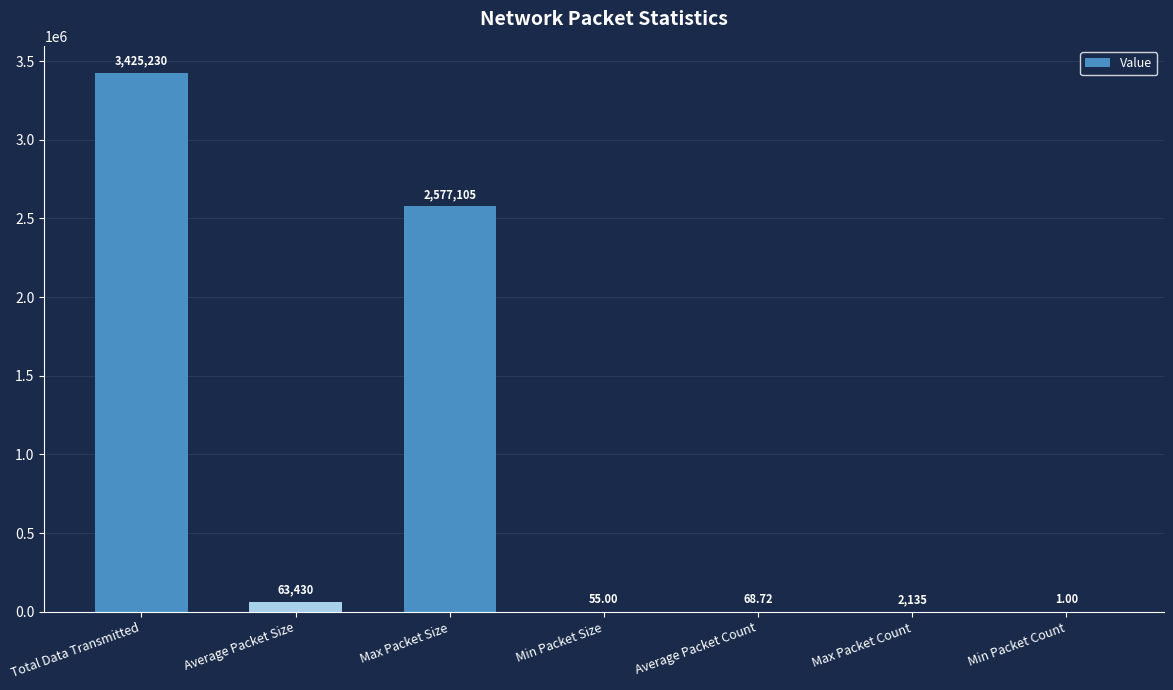

Where is the data nearest to the value 1712615?

Max Packet Size